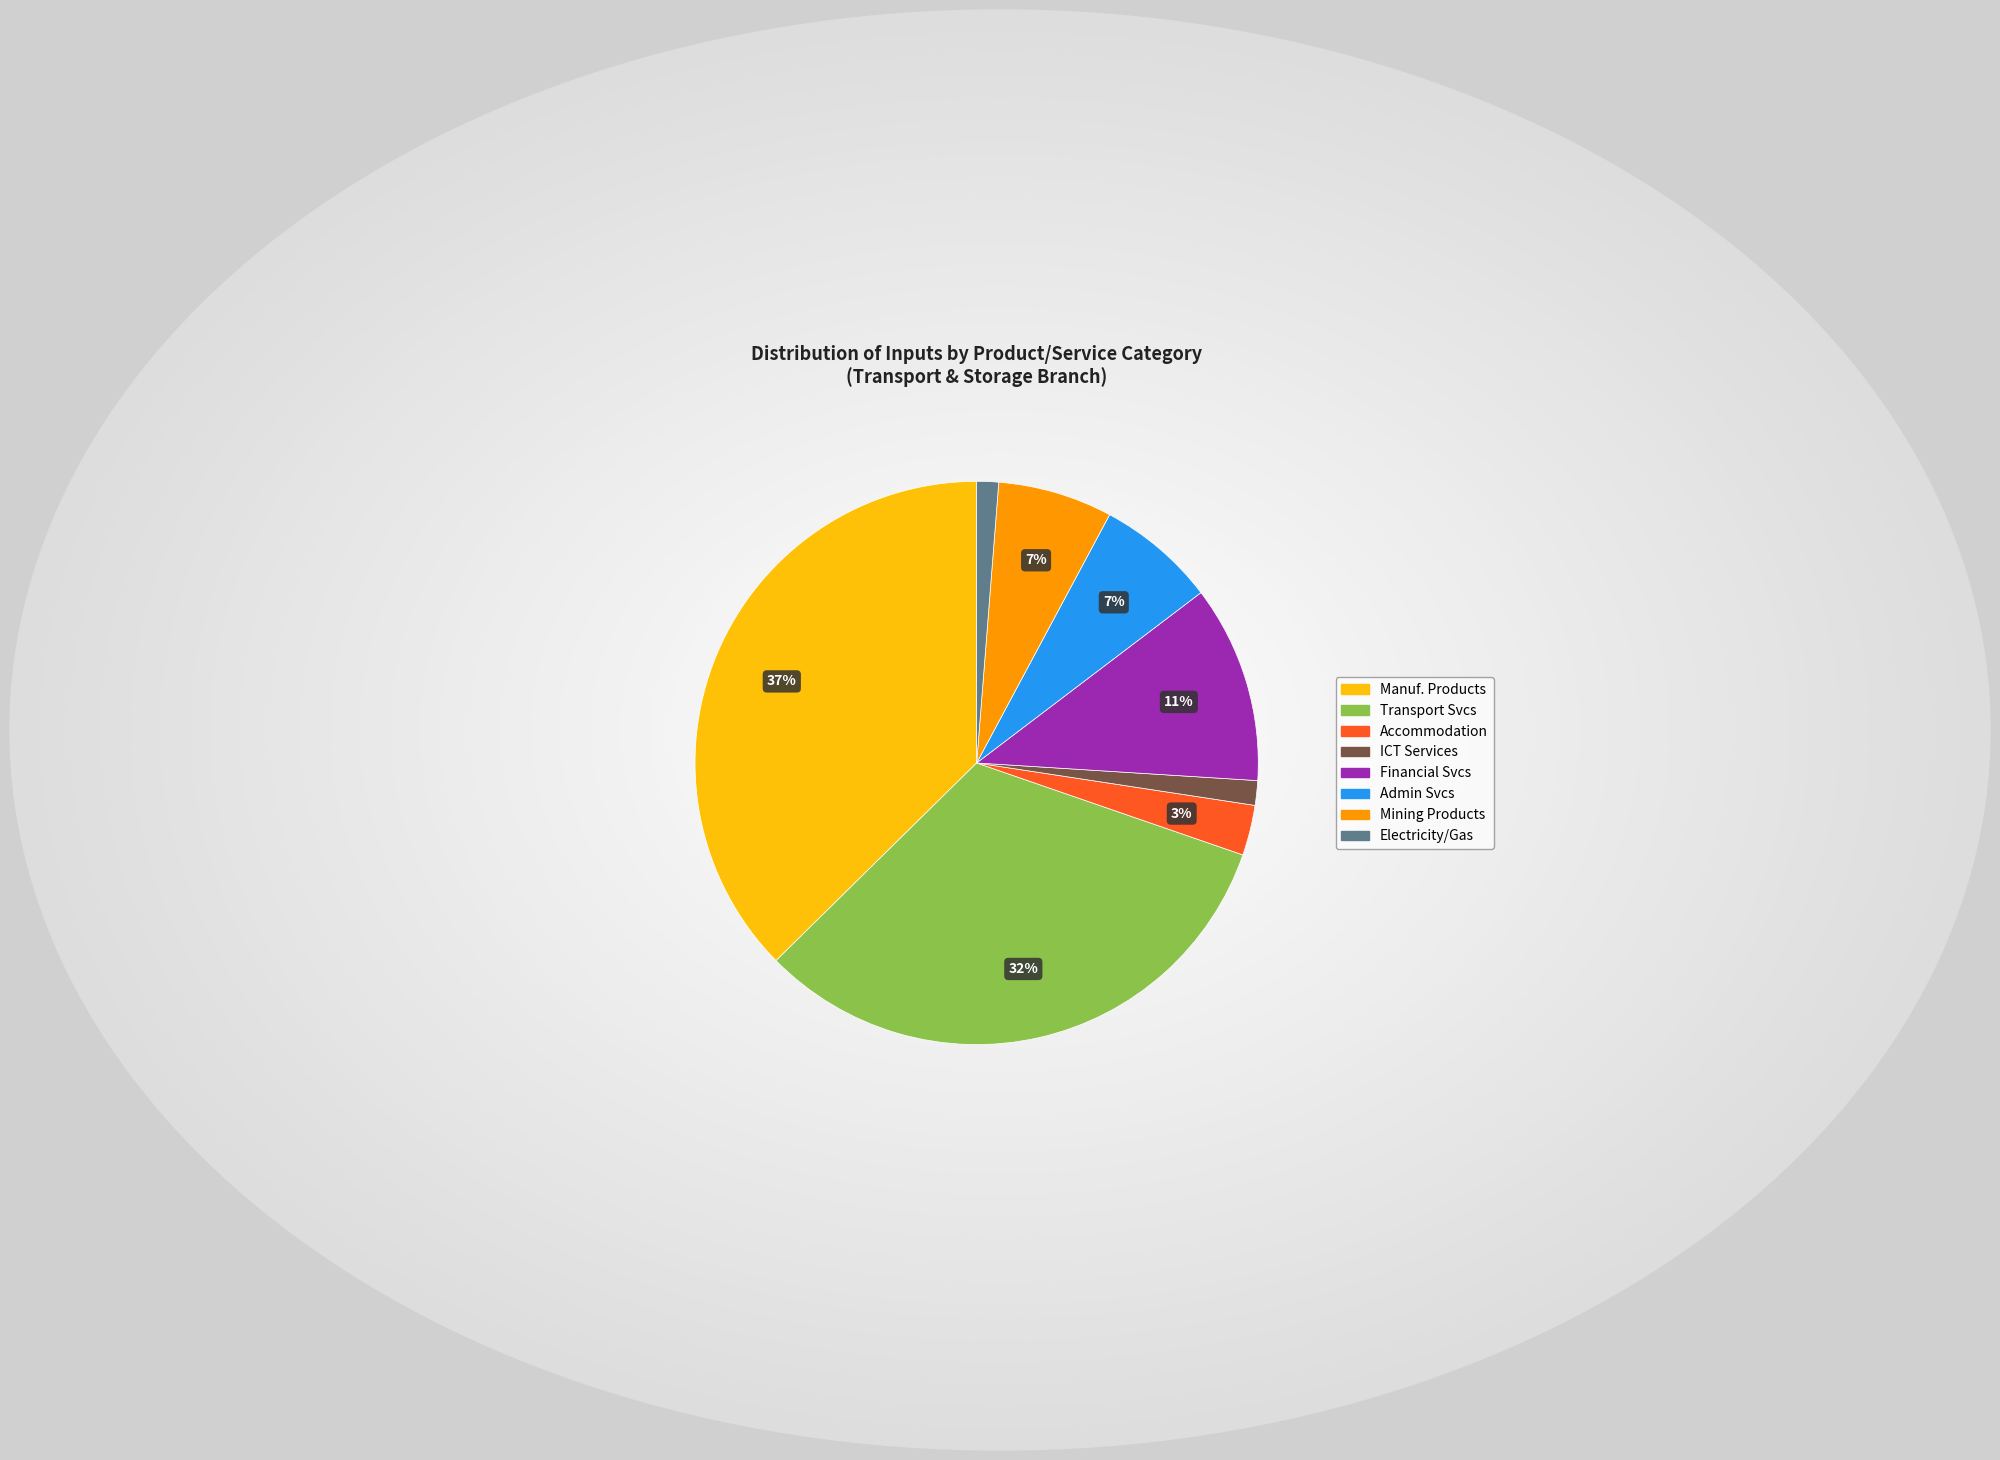

Does any single category account for the majority?

No